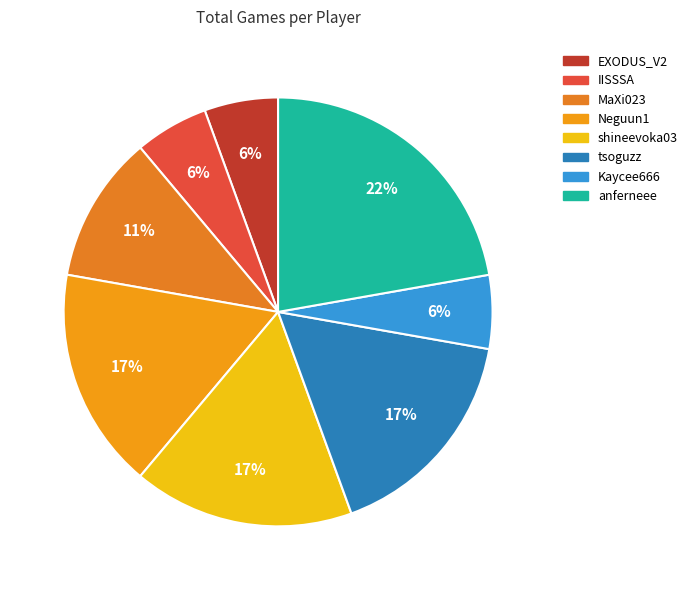

What portion of the pie excludes Neguun1?

83.3%